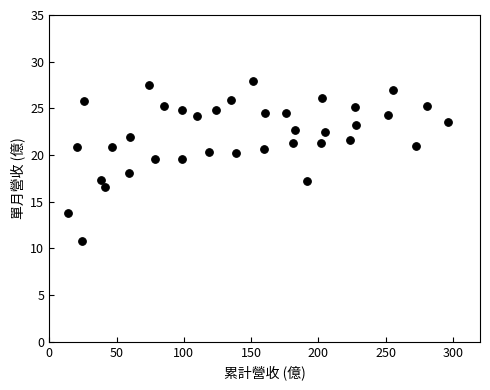

What is the range of X values (max minus min)?

282.4